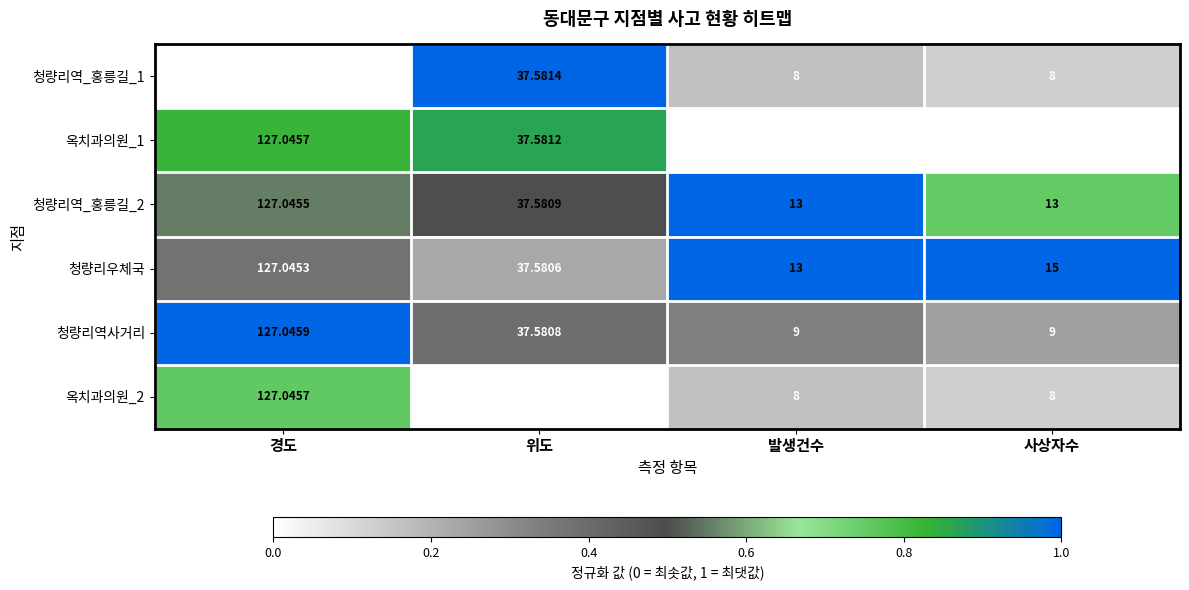

At which label is 청량리역_홍릉길_1 closest to 67?

위도